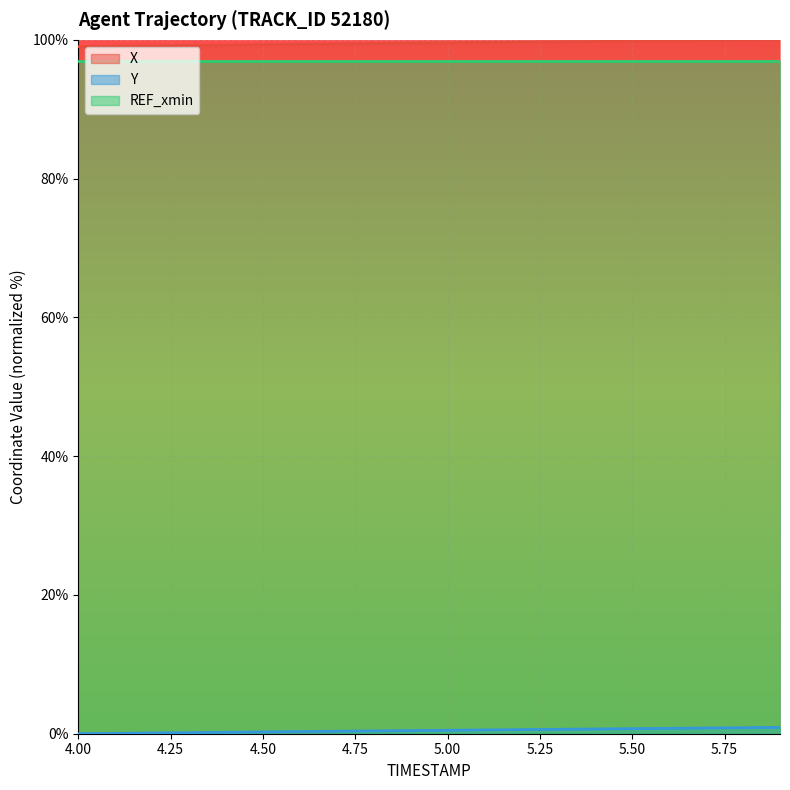

What is the difference between the maximum and minimum values in the Y series?

0.9